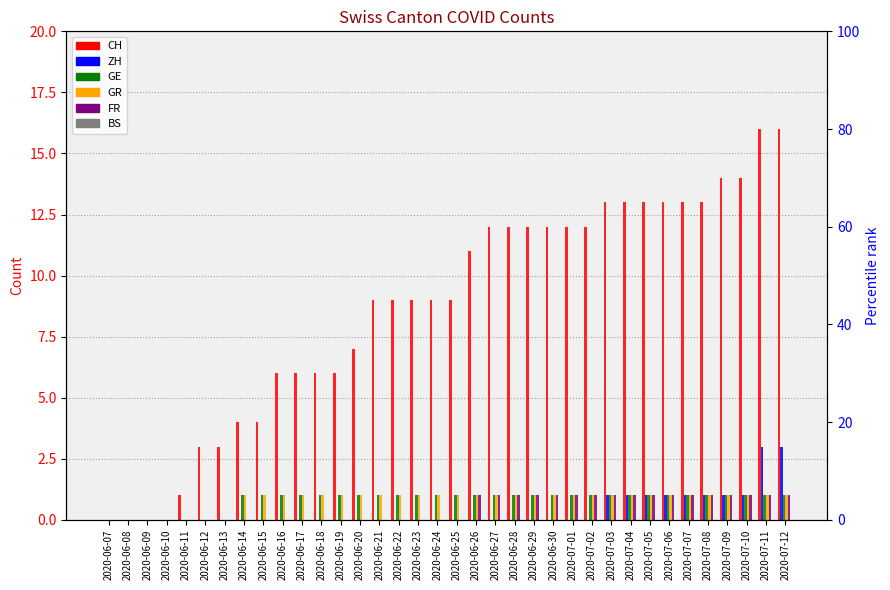

The value of GR at 2020-06-16 is 0. True or false?

False